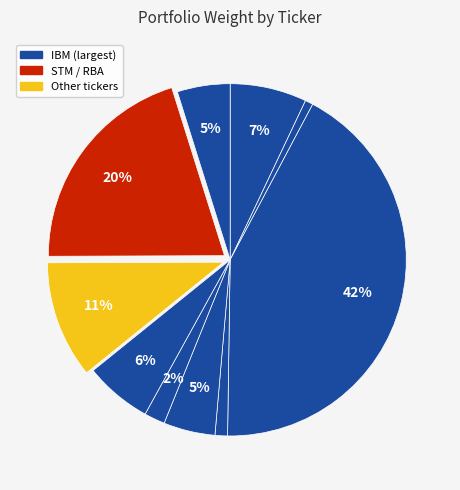

To the nearest percent, what is the average slice percentage?

10%